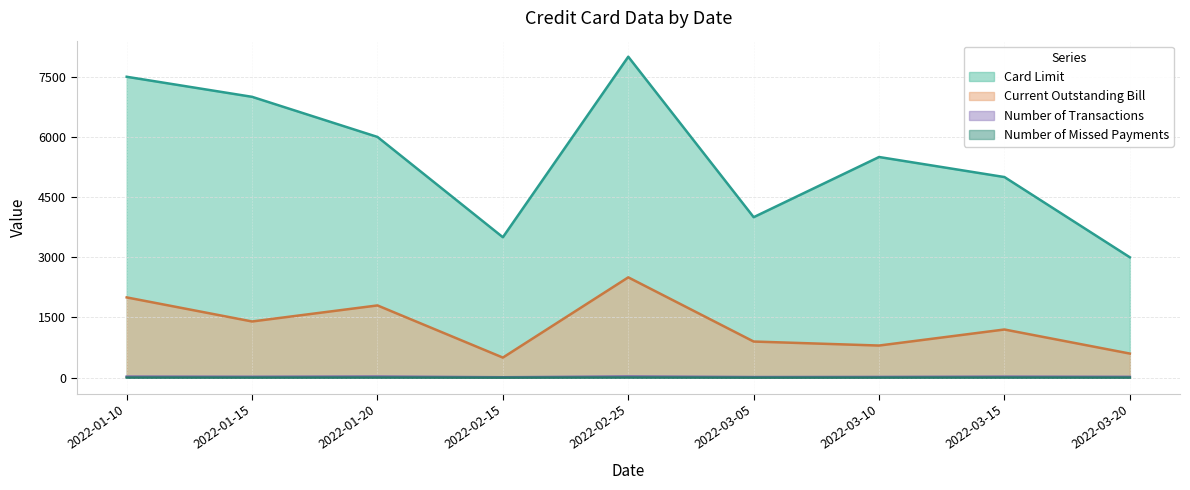

How many distinct data groups are displayed?

4